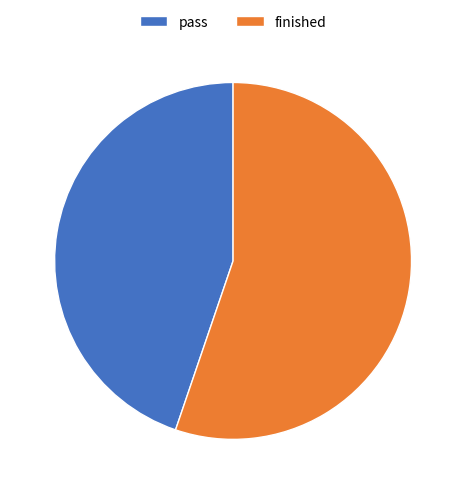

Approximately how many times larger is the value at pass compared to finished?

0.8